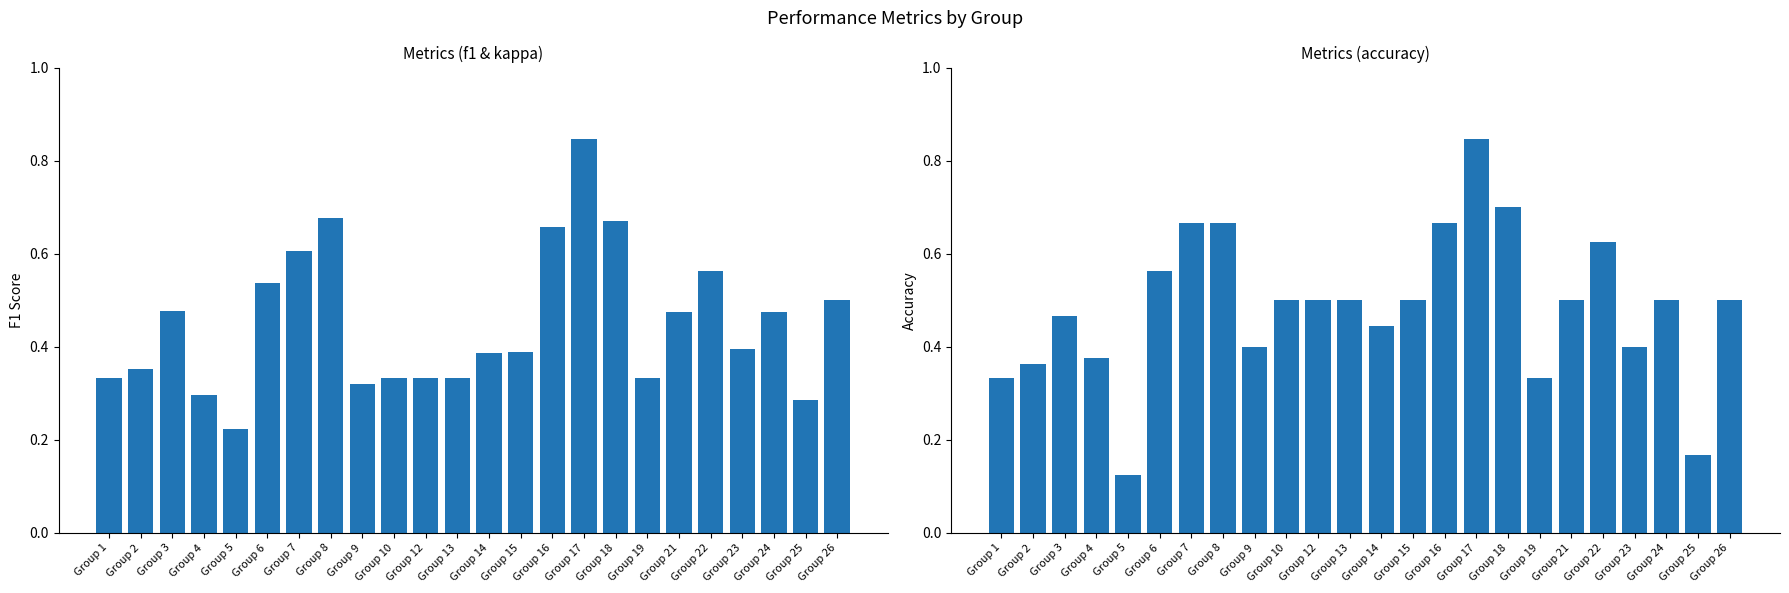

The accuracy series shows 0.3 at Group 14. True or false?

False